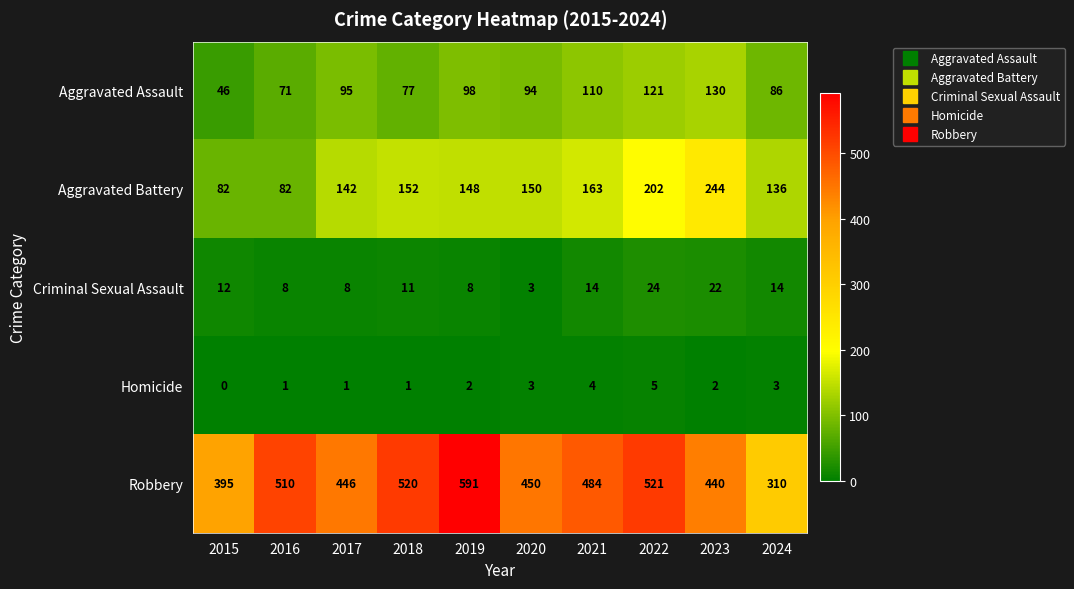

The Robbery series shows 712 at 2016. True or false?

False